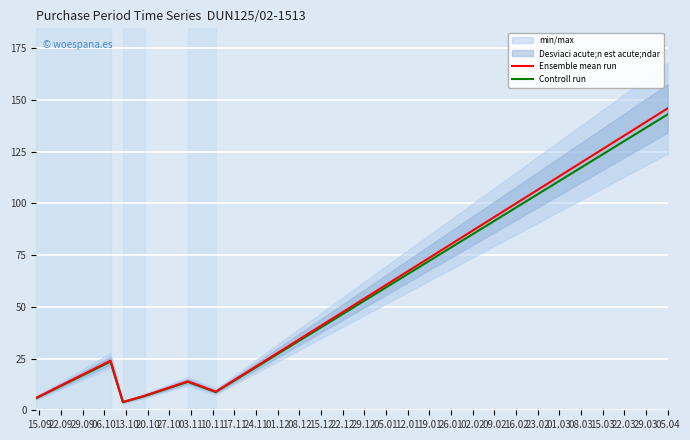

What is the highest value of the Ensemble mean run series?

146.0